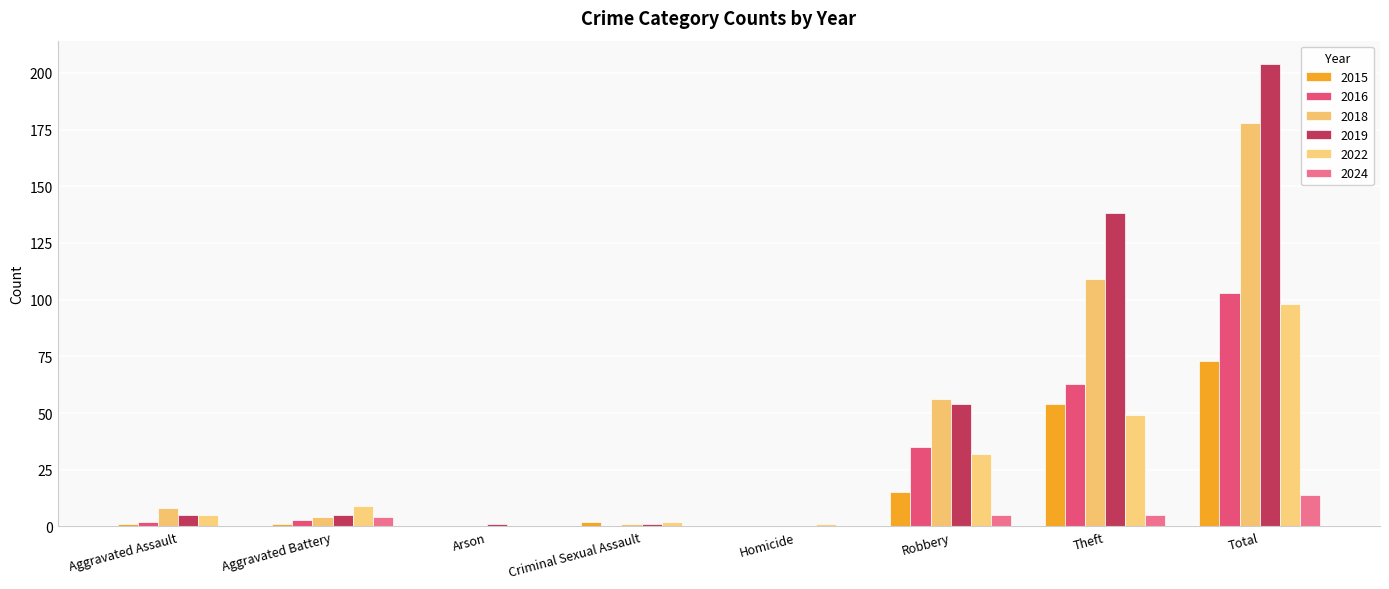

Reading right to left, what are all the values shown in this chart?

2015: Total=73	Theft=54	Robbery=15	Homicide=0	Criminal Sexual Assault=2	Arson=0	Aggravated Battery=1	Aggravated Assault=1
2016: Total=103	Theft=63	Robbery=35	Homicide=0	Criminal Sexual Assault=0	Arson=0	Aggravated Battery=3	Aggravated Assault=2
2018: Total=178	Theft=109	Robbery=56	Homicide=0	Criminal Sexual Assault=1	Arson=0	Aggravated Battery=4	Aggravated Assault=8
2019: Total=204	Theft=138	Robbery=54	Homicide=0	Criminal Sexual Assault=1	Arson=1	Aggravated Battery=5	Aggravated Assault=5
2022: Total=98	Theft=49	Robbery=32	Homicide=1	Criminal Sexual Assault=2	Arson=0	Aggravated Battery=9	Aggravated Assault=5
2024: Total=14	Theft=5	Robbery=5	Homicide=0	Criminal Sexual Assault=0	Arson=0	Aggravated Battery=4	Aggravated Assault=0